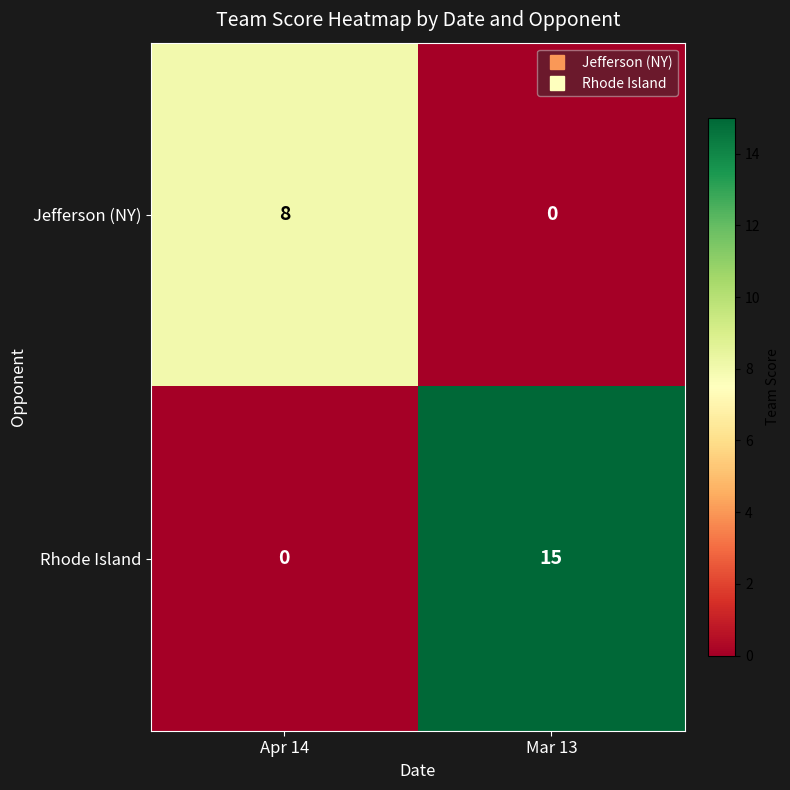

Which series has the largest total across all categories?

Rhode Island